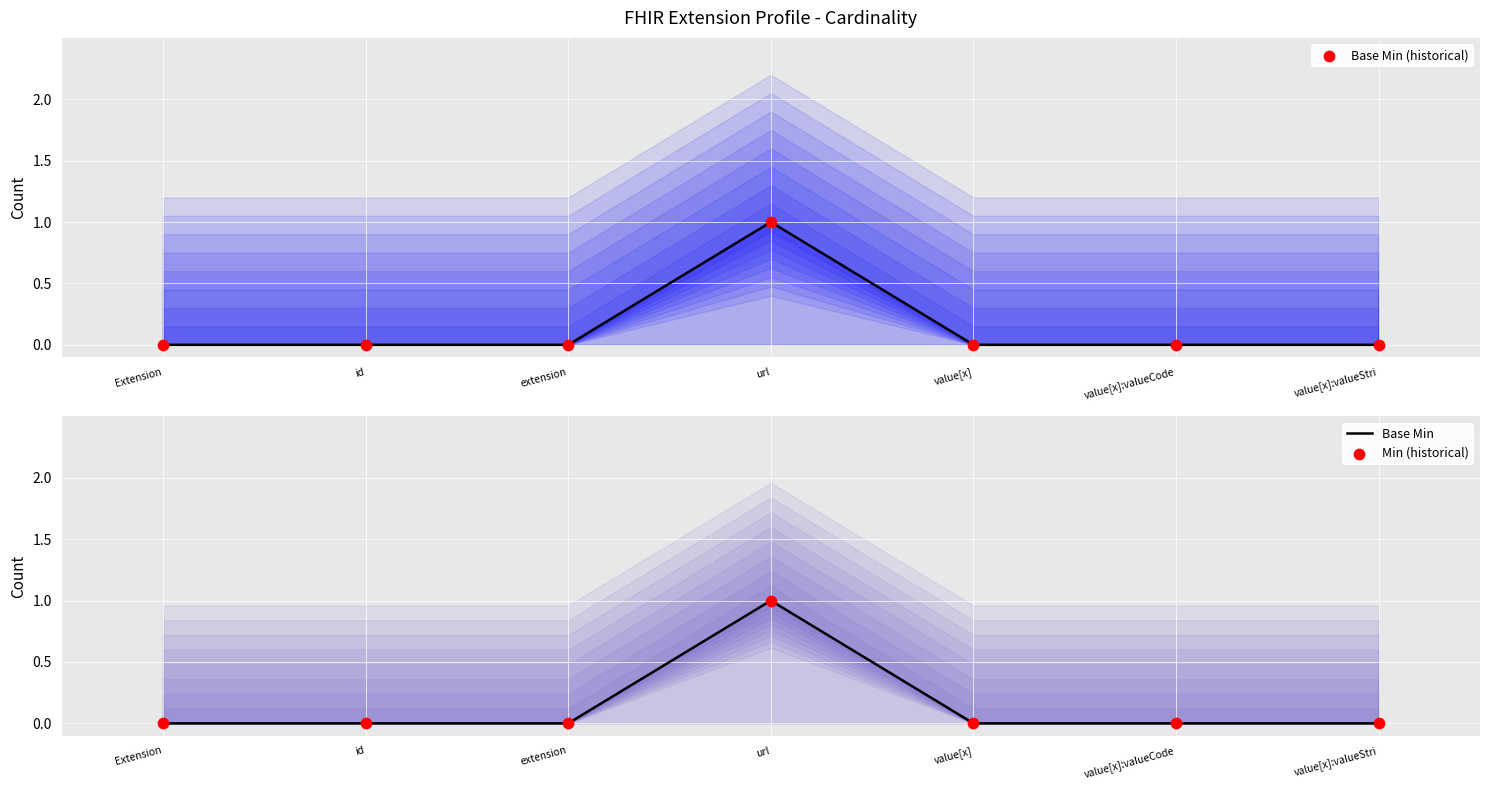

Which series has the widest spread of Y values?

Min